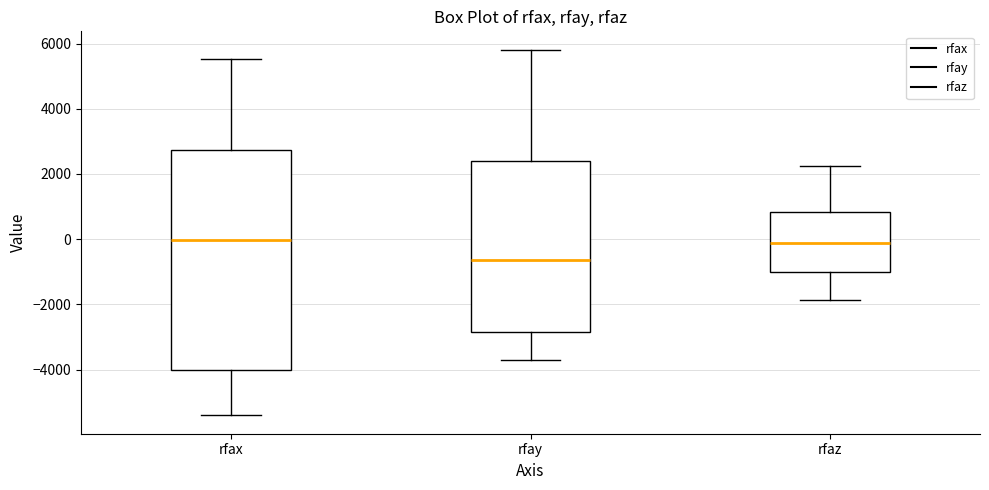

Where is the lower edge of the box for rfay on the y-axis? The values are not printed on the chart, so give them approximately, as read against the axis.

-2800